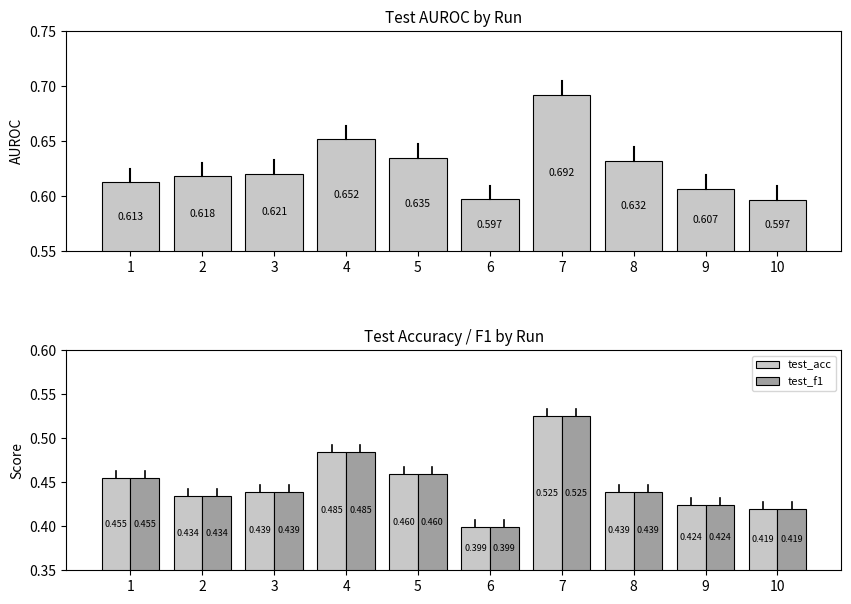

What is the total value across all series at 2?

1.5